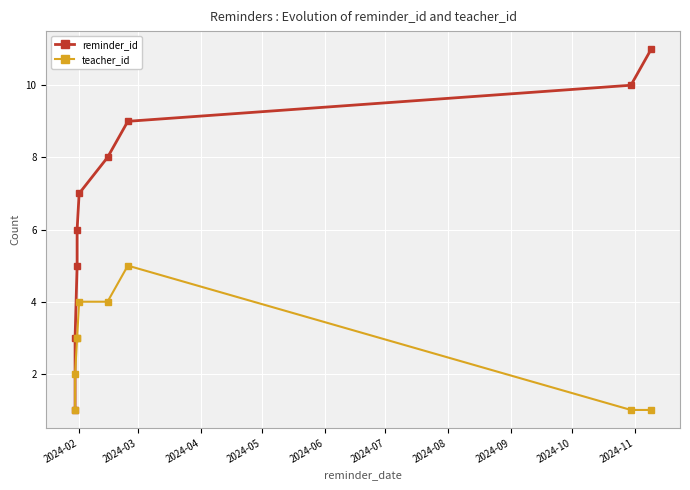

Which has a higher value, 2024-07 or 2024-02?

2024-07